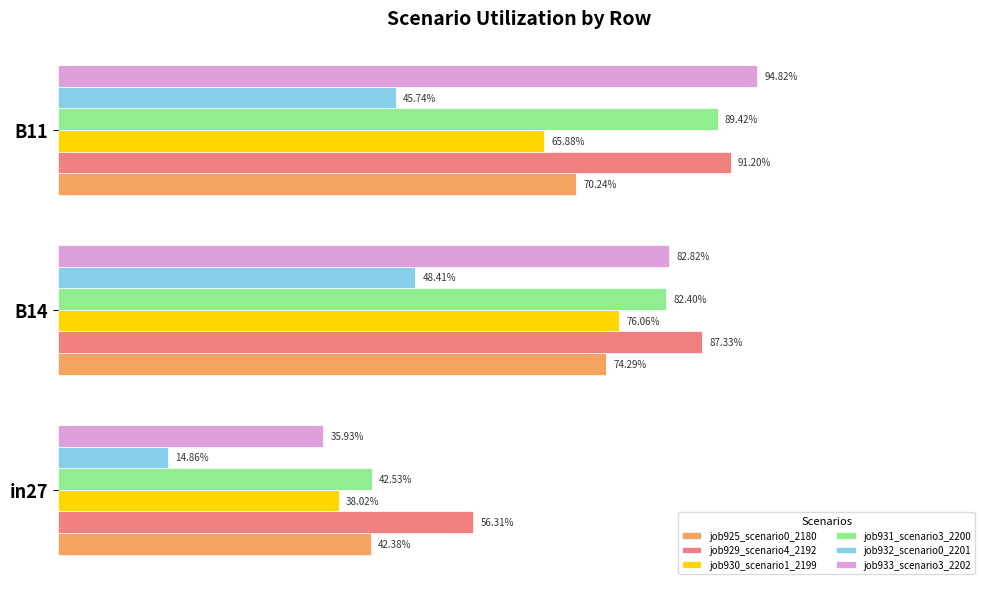

What are all the series names shown in the legend?

job925_scenario0_2180, job929_scenario4_2192, job930_scenario1_2199, job931_scenario3_2200, job932_scenario0_2201, job933_scenario3_2202